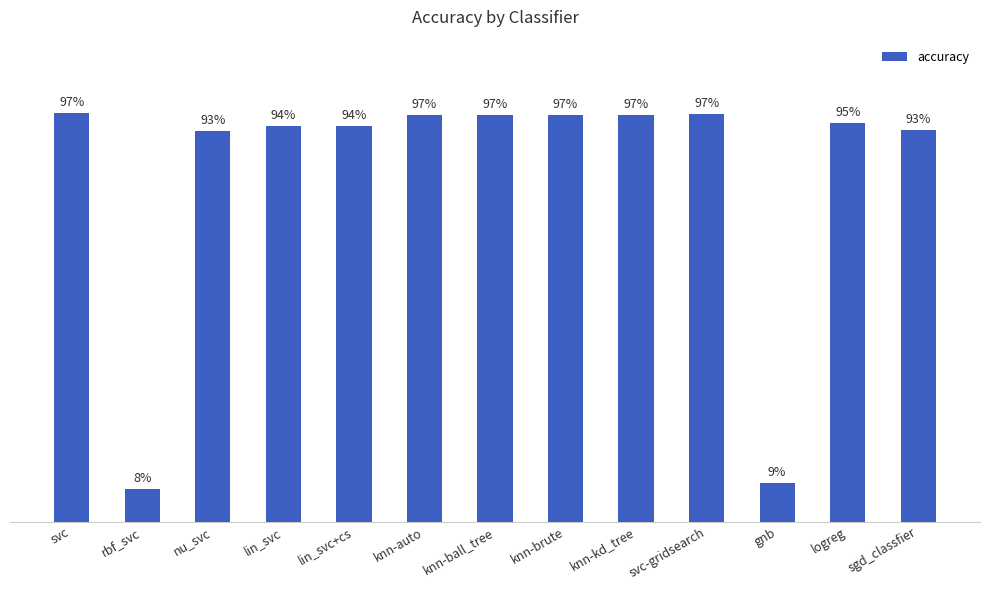

The value at knn-ball_tree is 1.0. True or false?

True